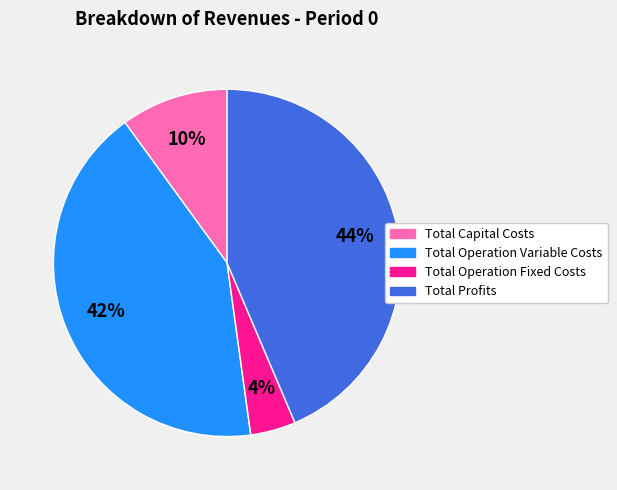

The Total Operation Variable Costs slice represents 53% of the pie. True or false?

False